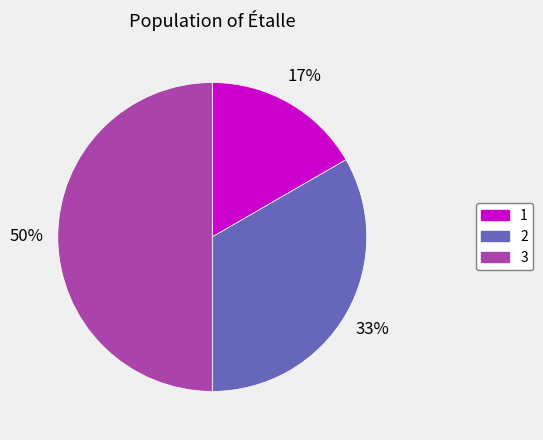

Is it true that 1 is 17% of the pie?

True